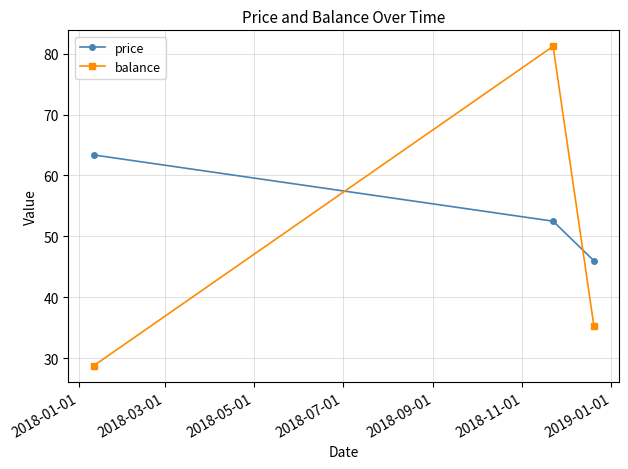

Does the chart have visible grid lines?

Yes